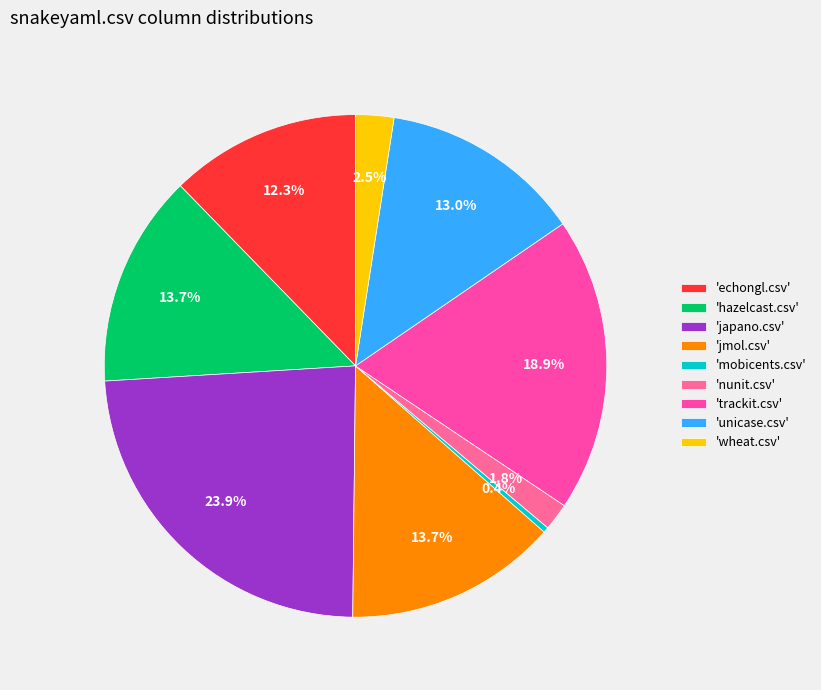

Count the number of slices in the pie.

9